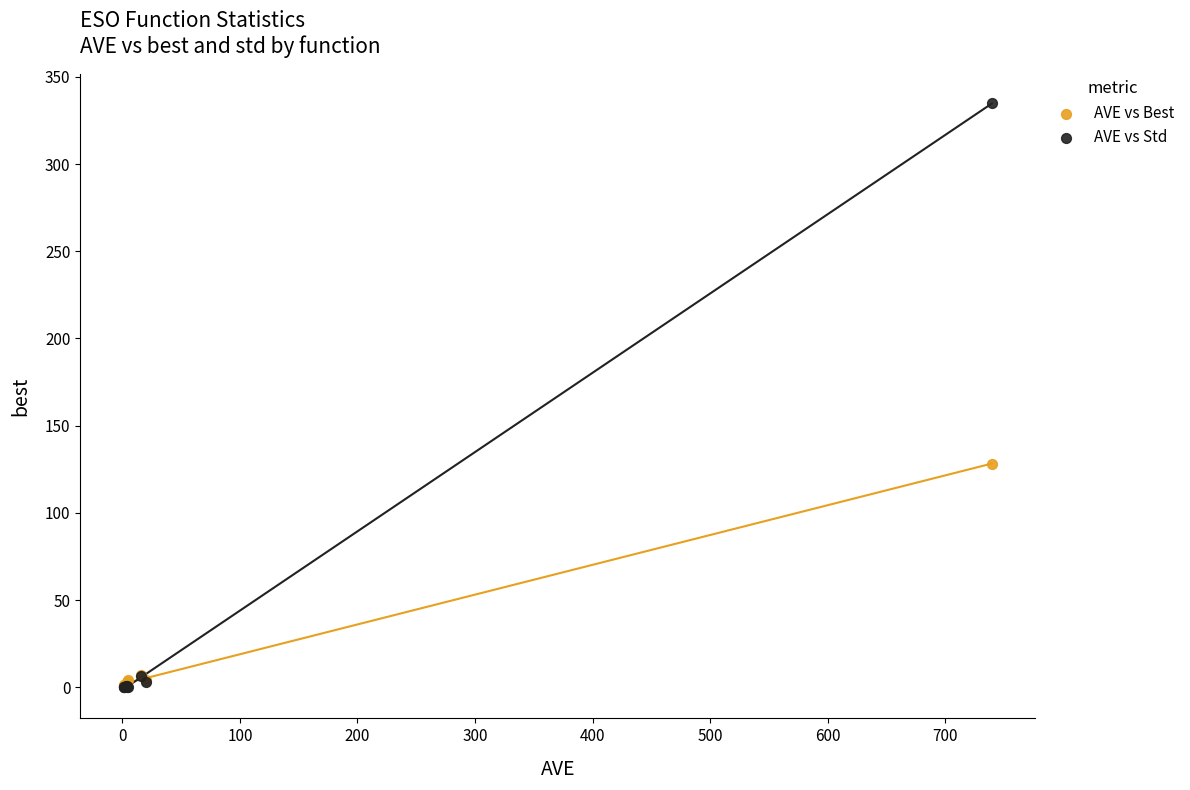

Across all series, what Y value is closest to 167?

128.2